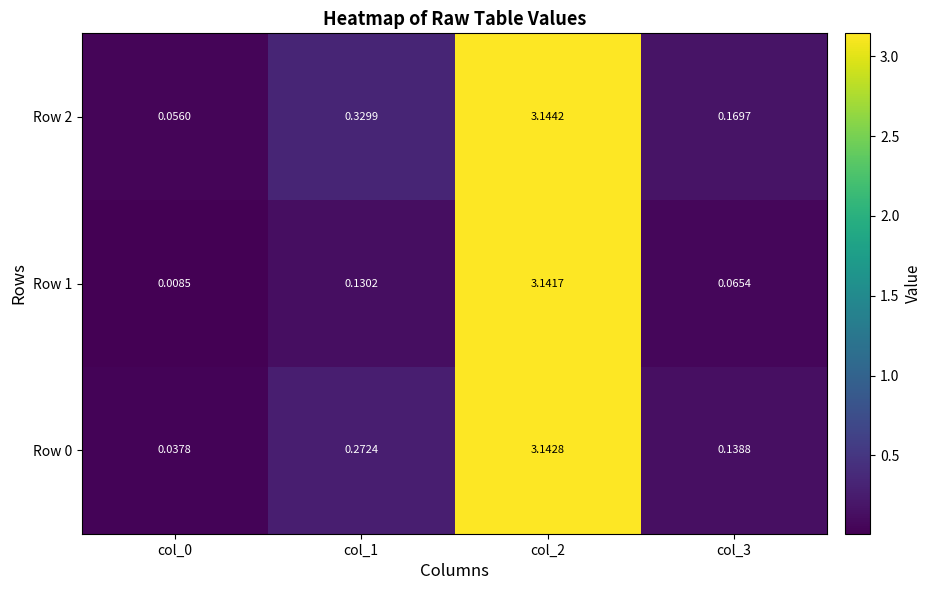

Between col_1 and col_2, which series saw the biggest shift?

Row 1